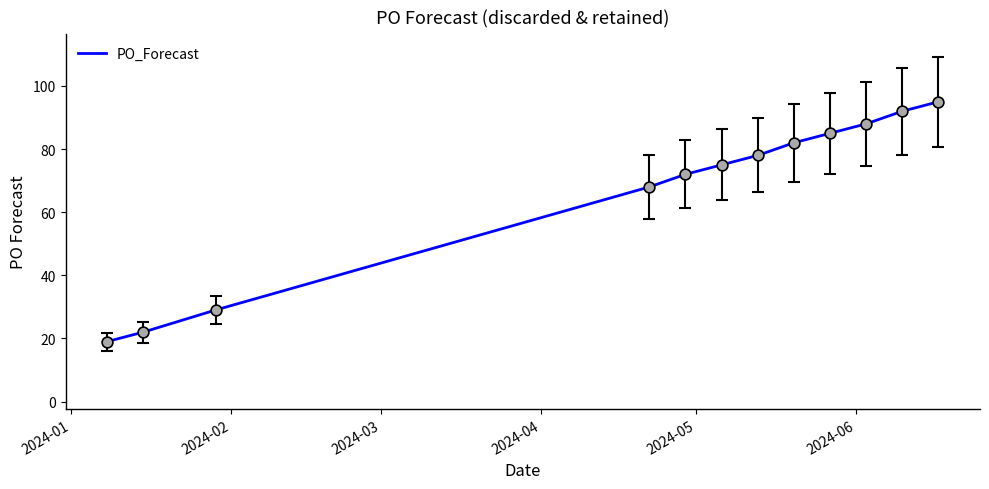

What is the maximum value shown in the chart?

95